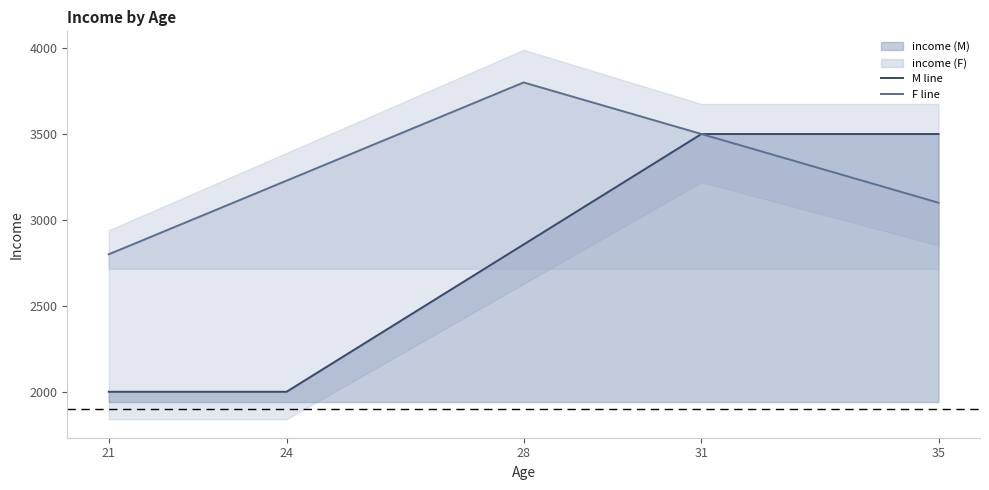

Count the number of data series in this chart.

2